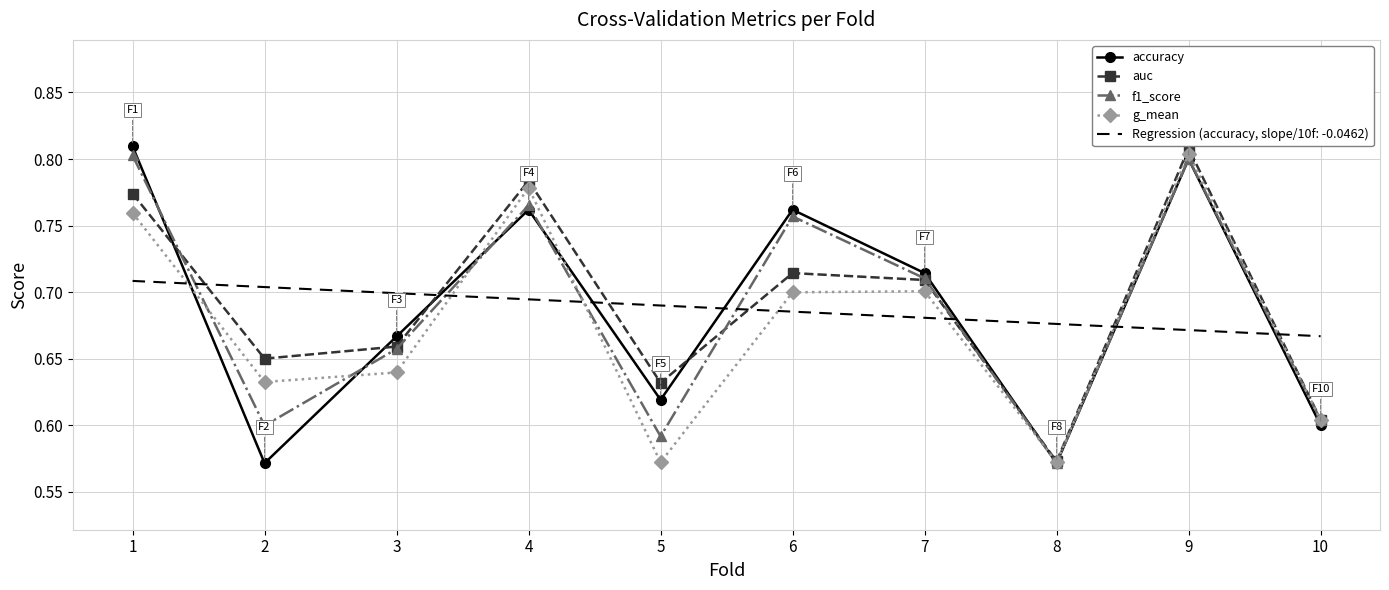

Between 2 and 3, which series saw the biggest shift?

accuracy